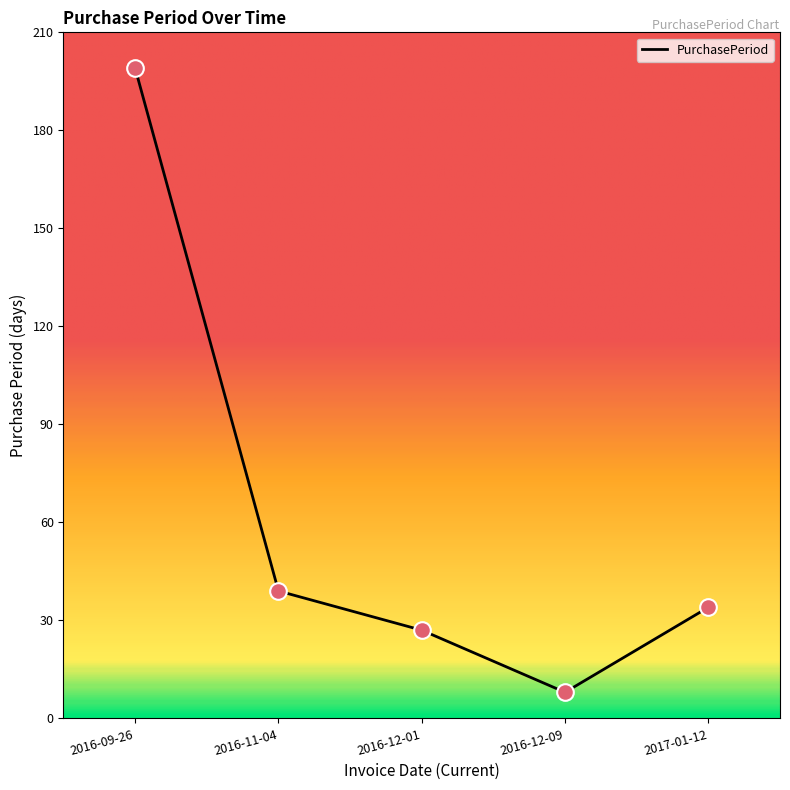

Which has a higher value, 2016-09-26 or 2017-01-12?

2016-09-26